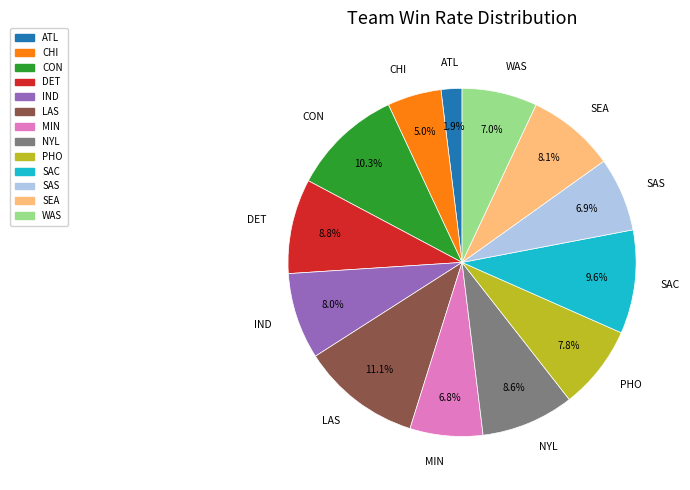

To the nearest percent, what is the difference between the IND and SAC slice percentages?

2%